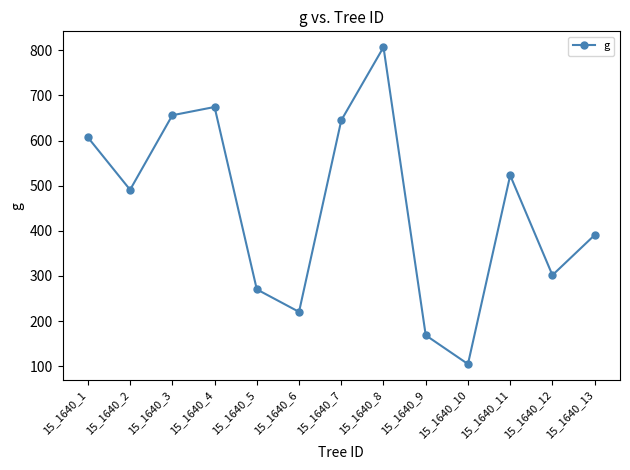

What is the change in value from 15_1640_3 to 15_1640_4?

+18.3